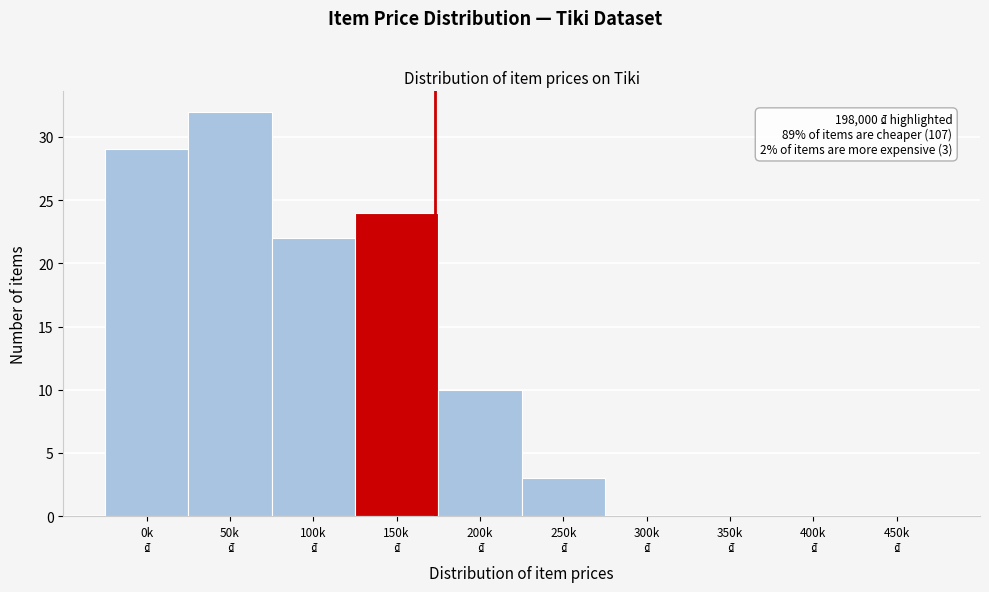

What is the greatest value displayed?

32